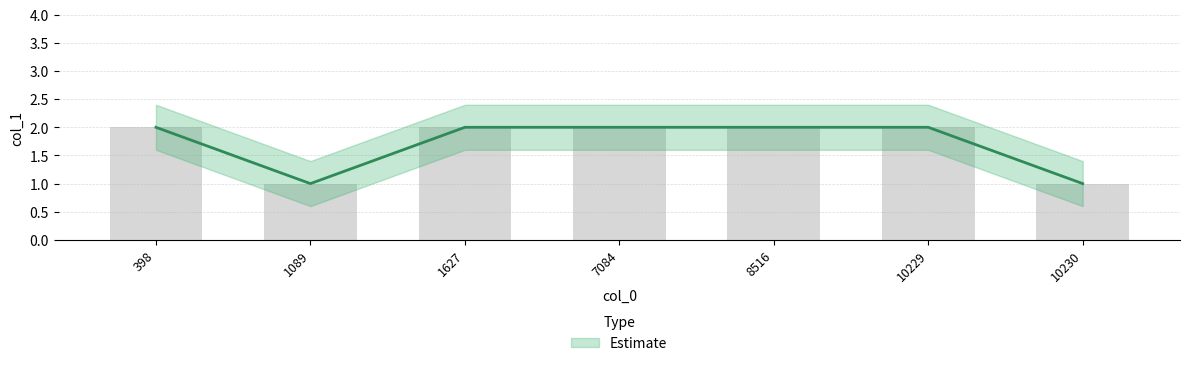

What is the sum of all values?

12